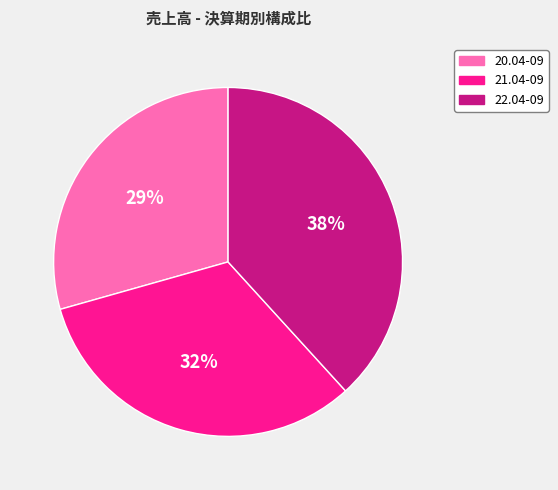

Rank the categories by value from lowest to highest.

20.04-09, 21.04-09, 22.04-09